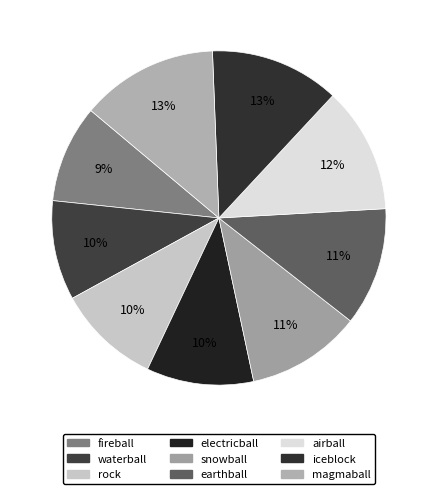

Which slice is the smallest?

fireball